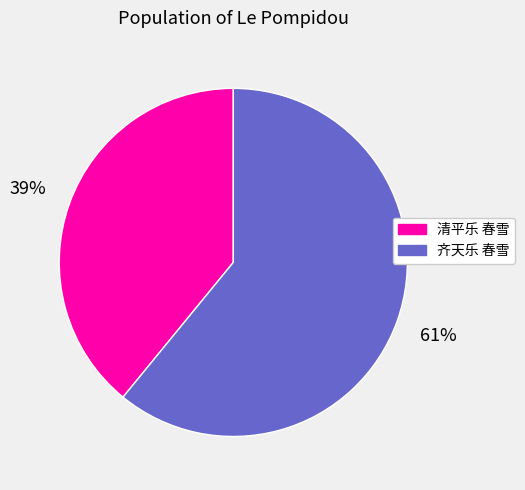

Which category accounts for the majority?

齐天乐 春雪